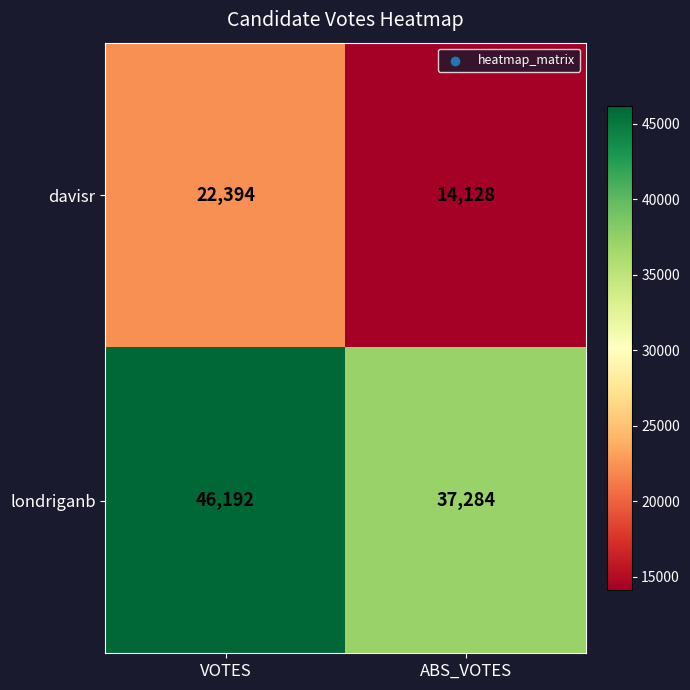

At which category is the sum across all series the highest?

VOTES